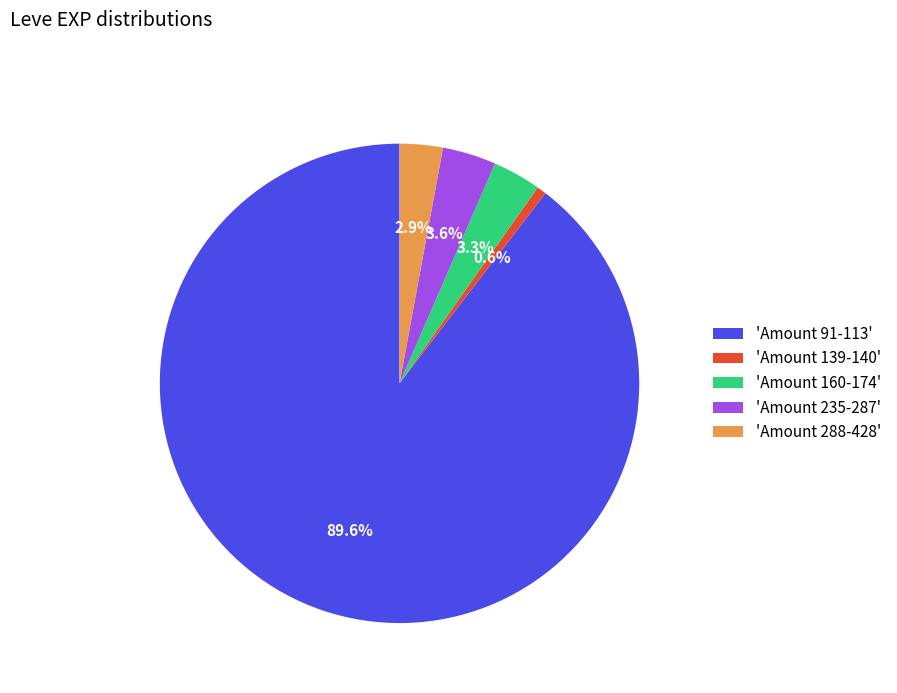

Is there a majority slice in this chart?

Yes